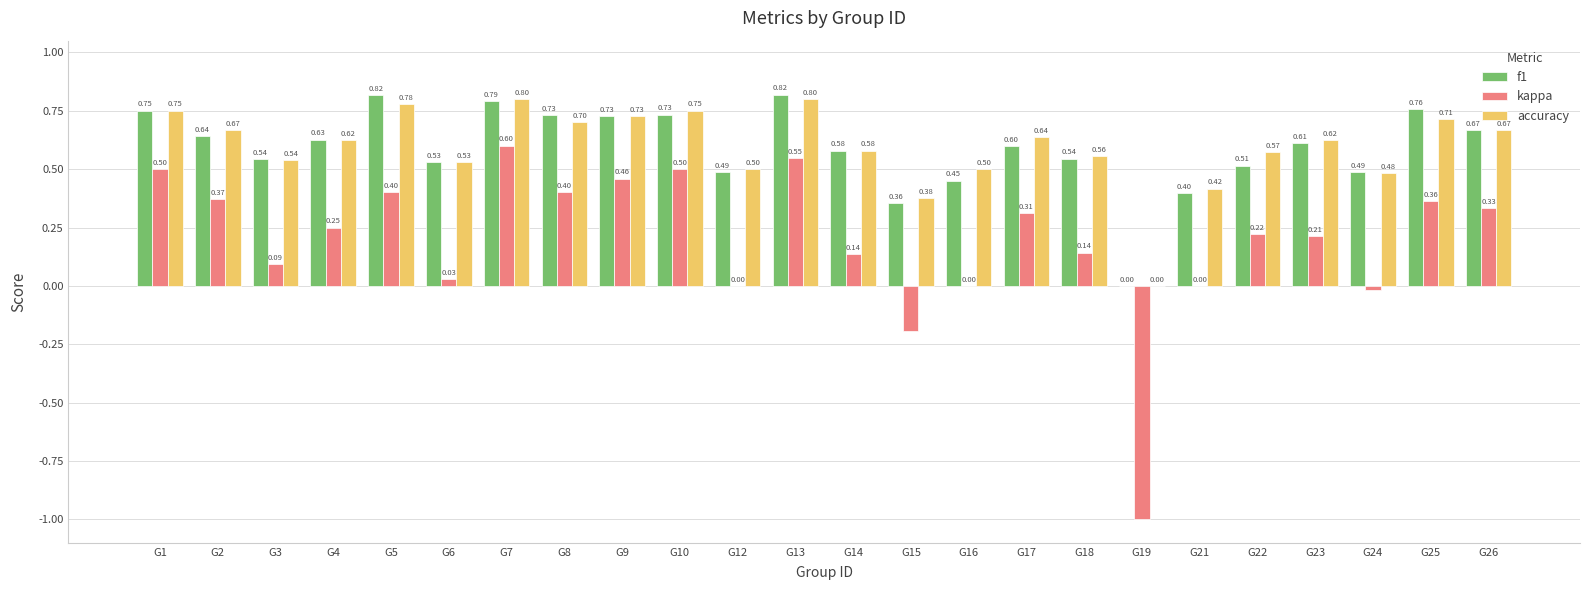

What is the sum of the accuracy values at G7 and G4?

1.4